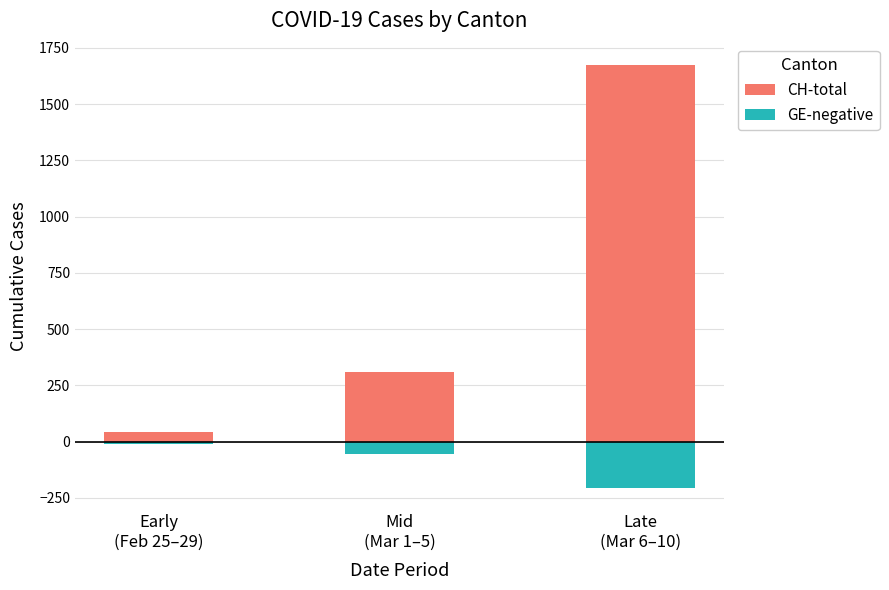

Rank the series at Late
(Mar 6–10) from highest to lowest value.

CH-total, GE-negative